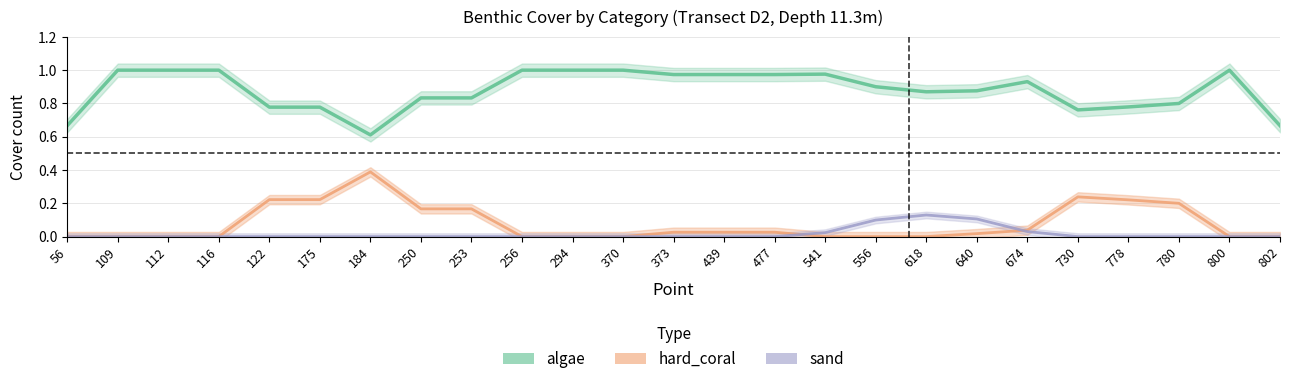

How many interior local valleys does the algae series have?

3